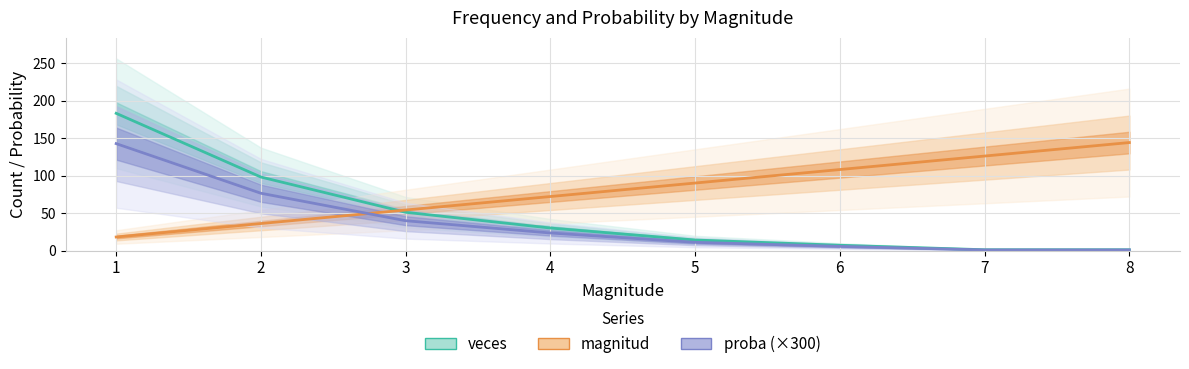

How many distinct data groups are displayed?

3